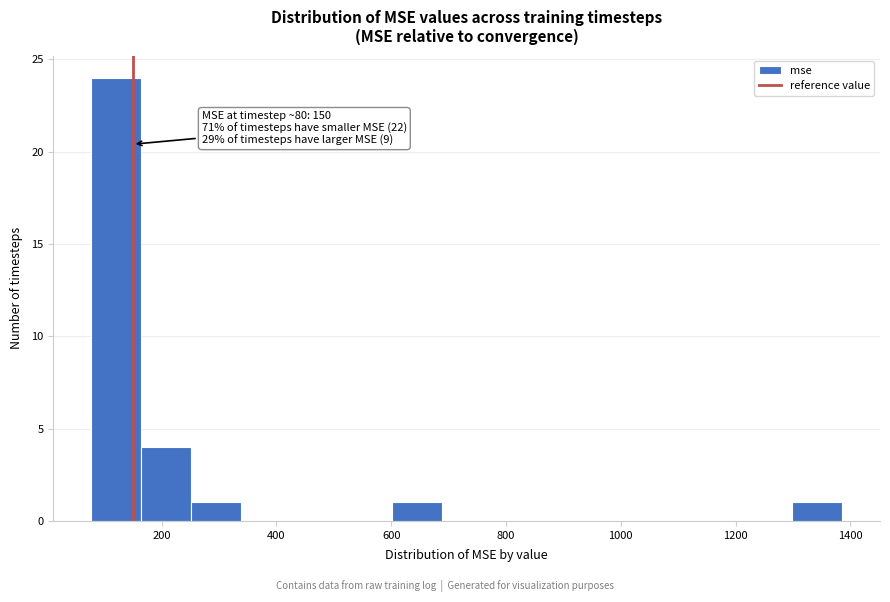

Which range on the x-axis has the tallest bar?

80 to 160